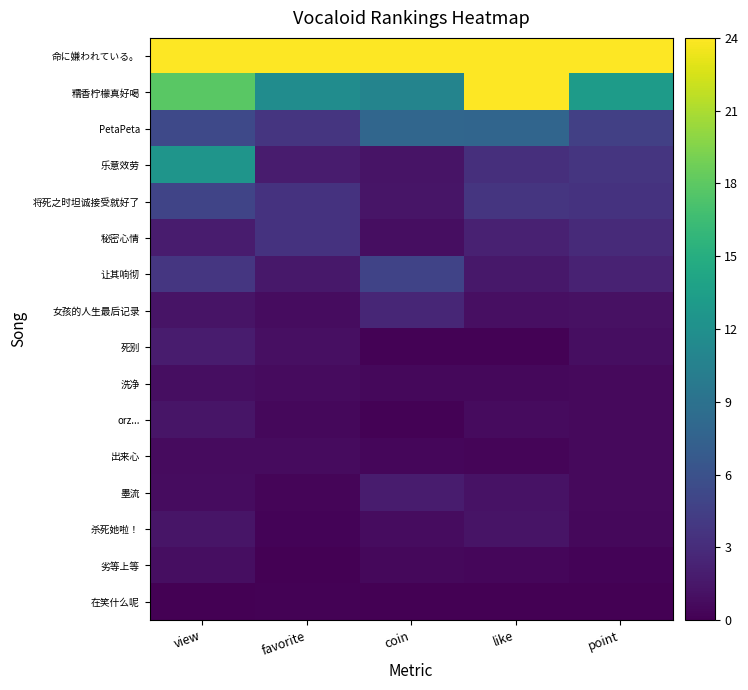

What is the total value across all series at coin?

58.1